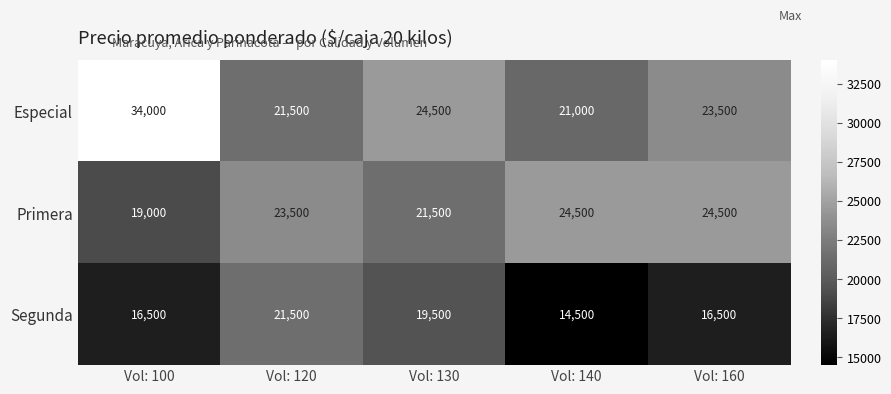

The Segunda series shows 24376 at Vol: 100. True or false?

False